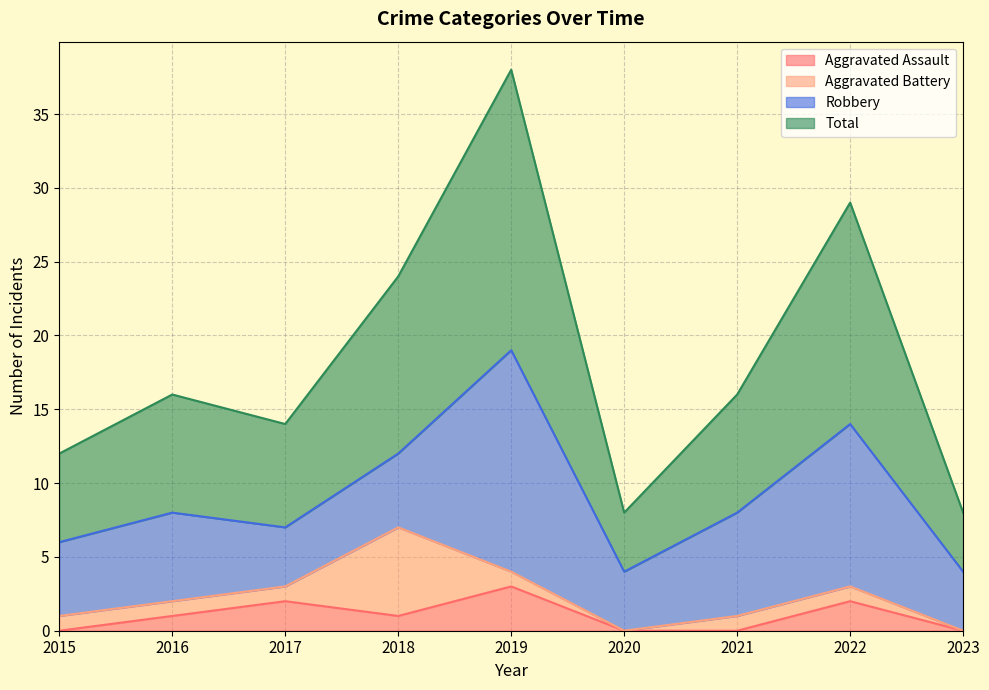

What is the highest value of the Aggravated Assault series?

3